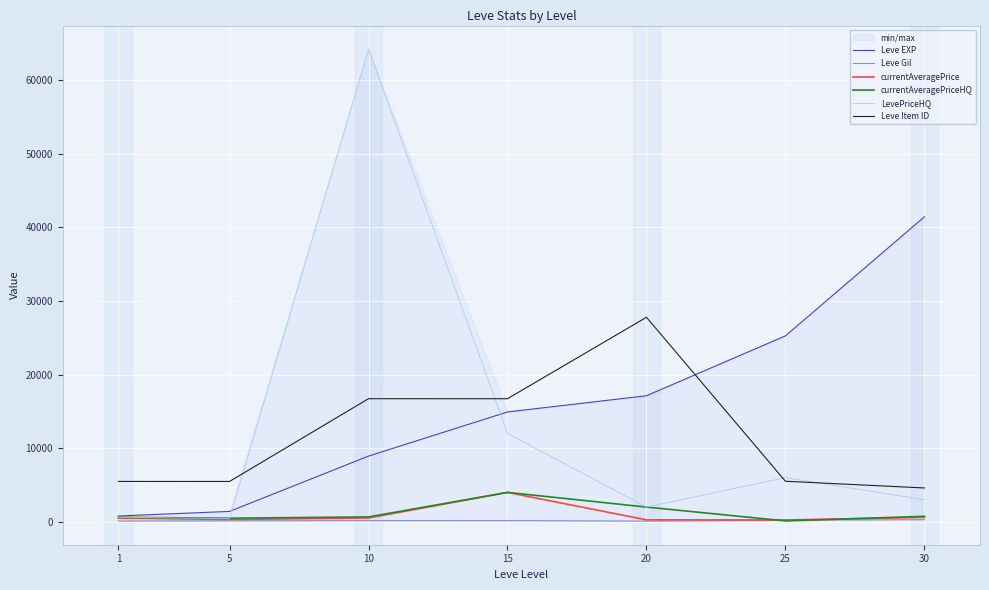

How many times do Leve Gil and currentAveragePriceHQ cross each other?

2